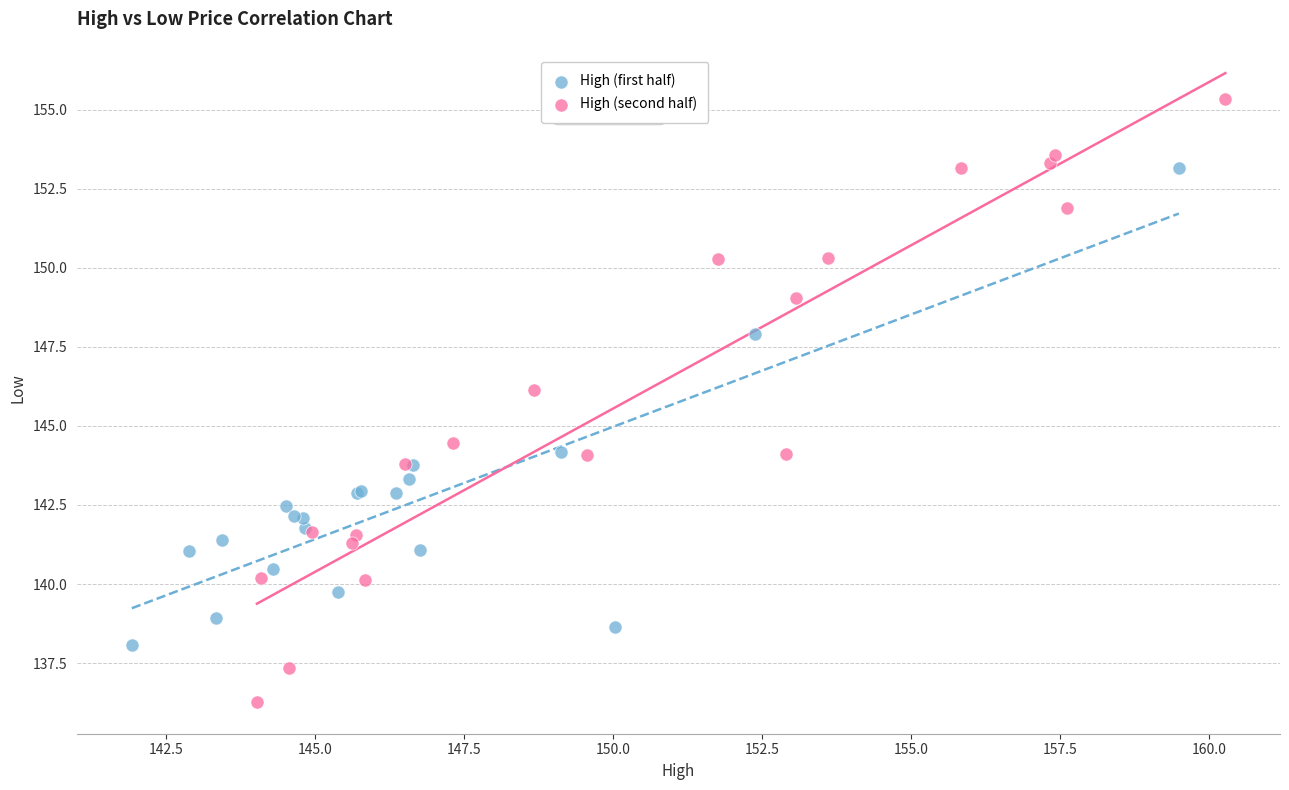

Which series contains the highest Y value?

High (second half)